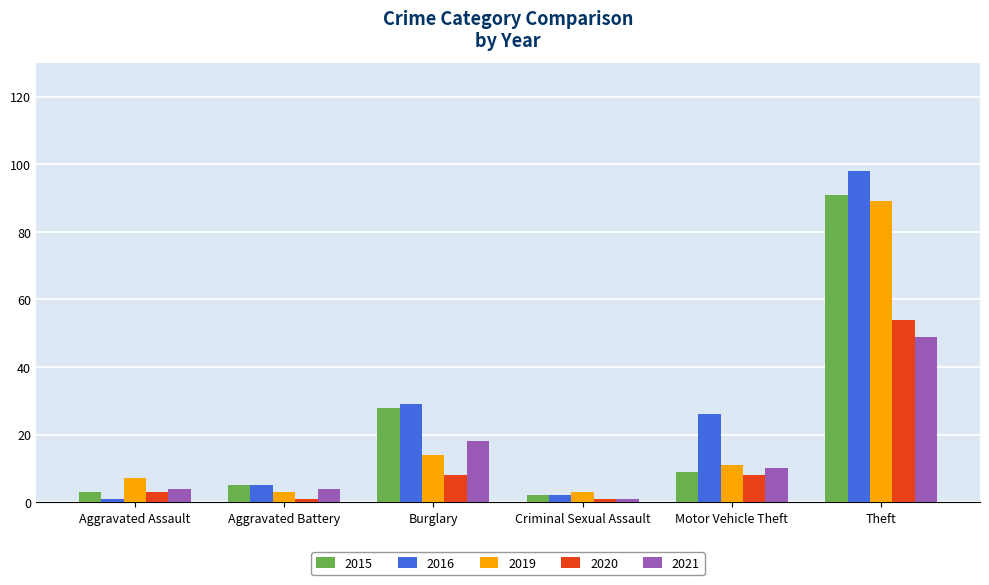

What is the difference between the 2020 values at Aggravated Battery and Aggravated Assault?

2